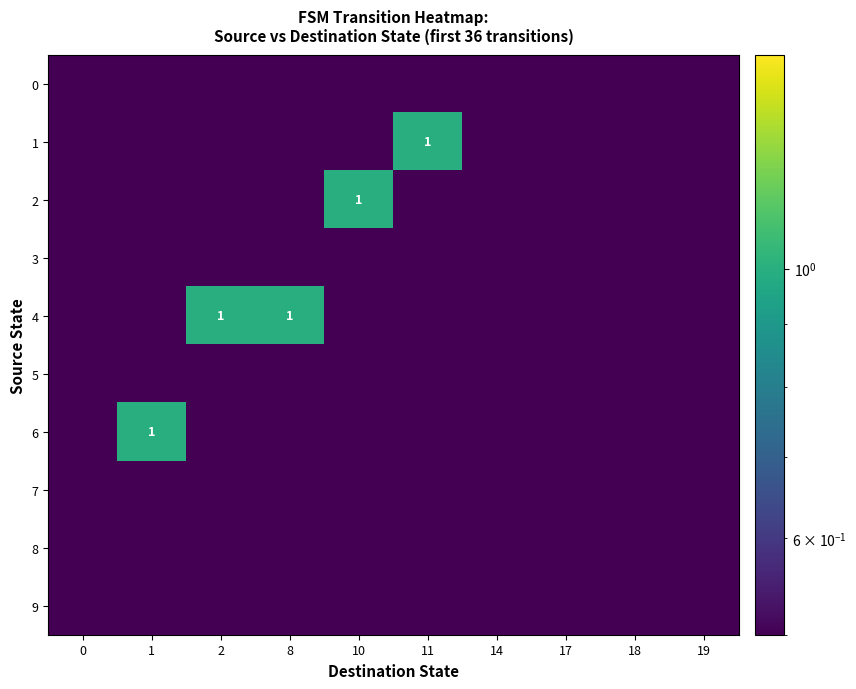

True or false: row_1 has a value of 0.5 at 14.

True